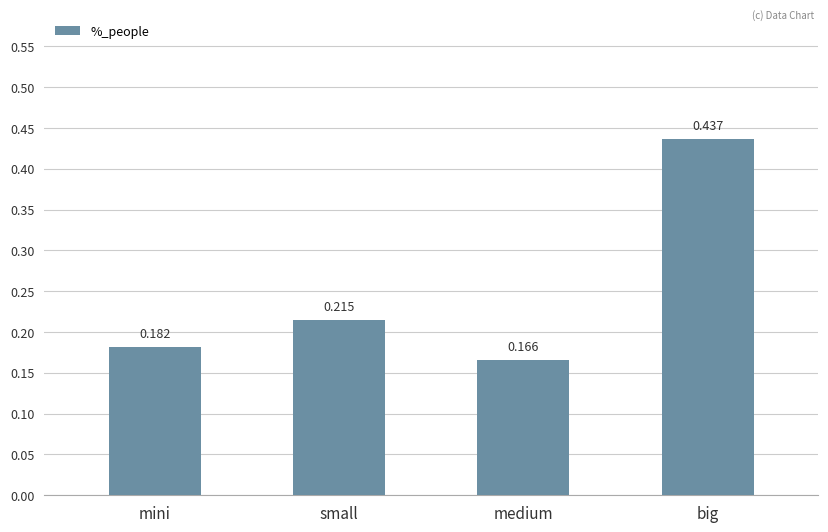

How many data points does each series have?

4